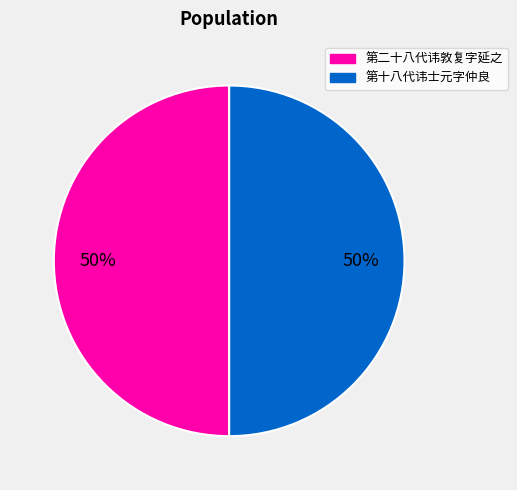

How many slices are in this pie chart?

2